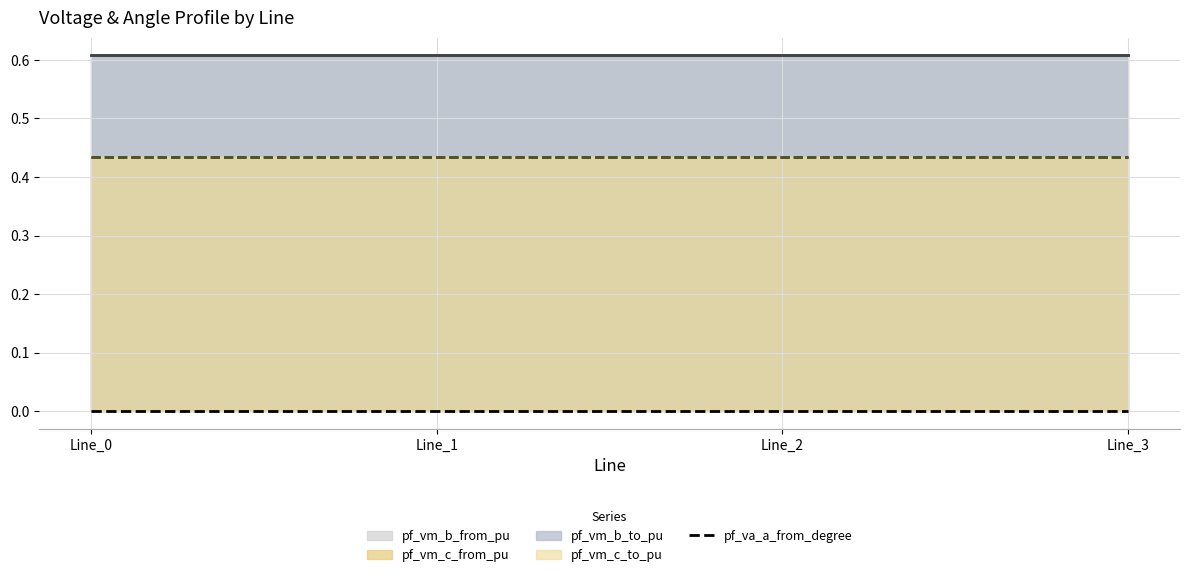

Between Line_1 and Line_3, which series saw the biggest shift?

pf_vm_c_to_pu